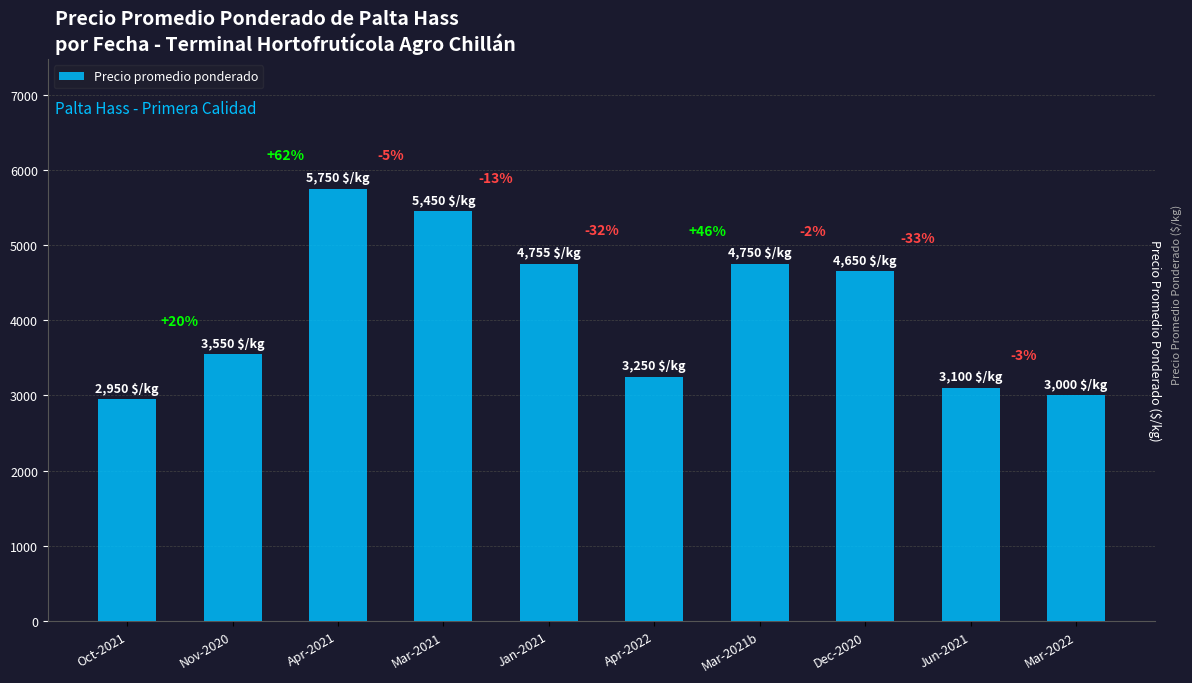

Rank the categories by value from lowest to highest.

Oct-2021, Mar-2022, Jun-2021, Apr-2022, Nov-2020, Dec-2020, Mar-2021b, Jan-2021, Mar-2021, Apr-2021